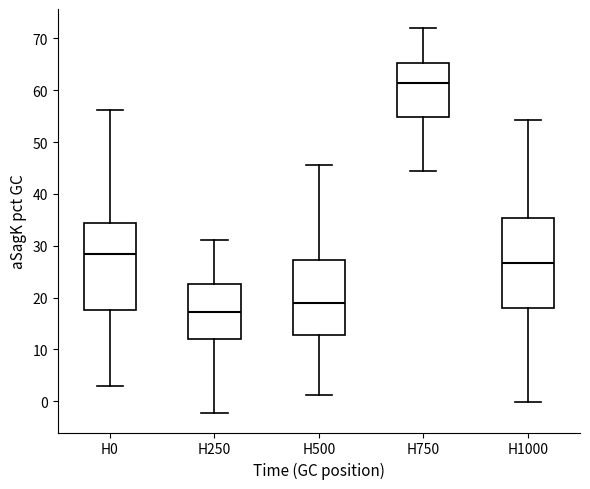

Which box's median line is the highest?

H750